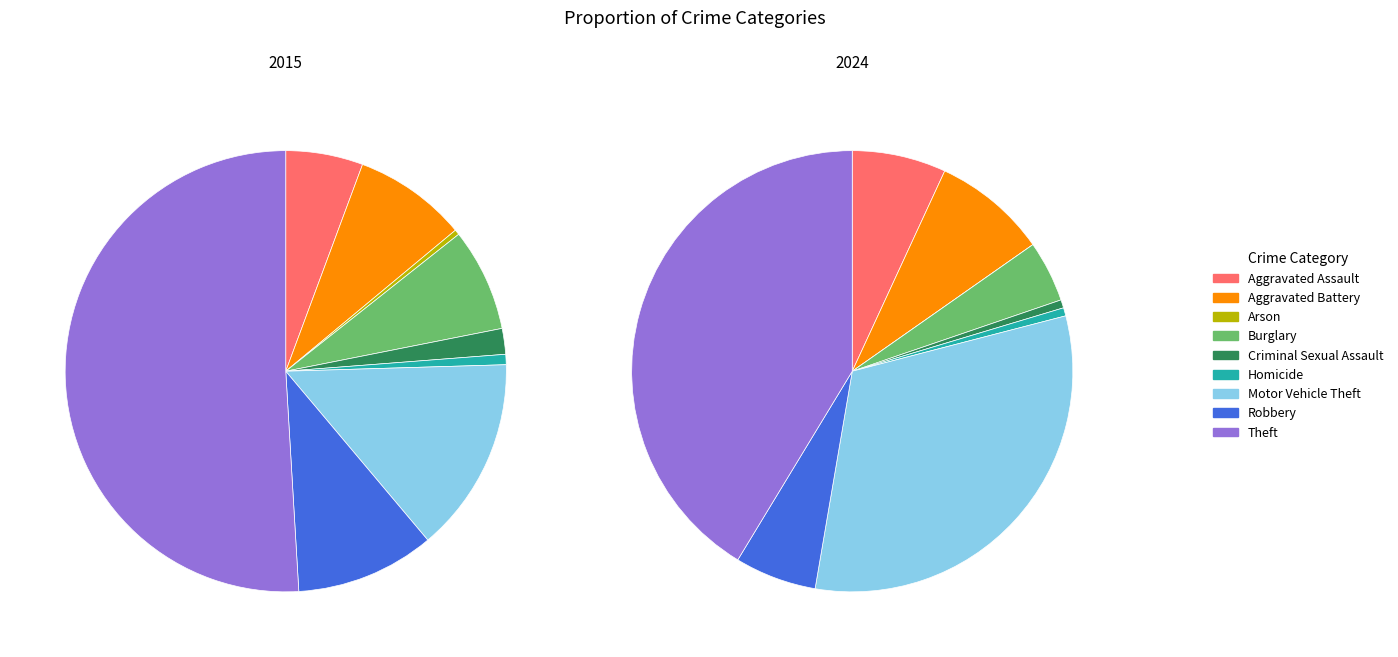

How many segments does this pie chart have?

9